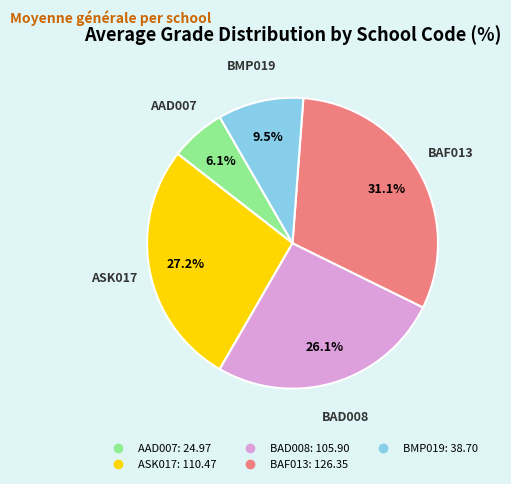

Is there any slice that represents more than half of the pie?

No